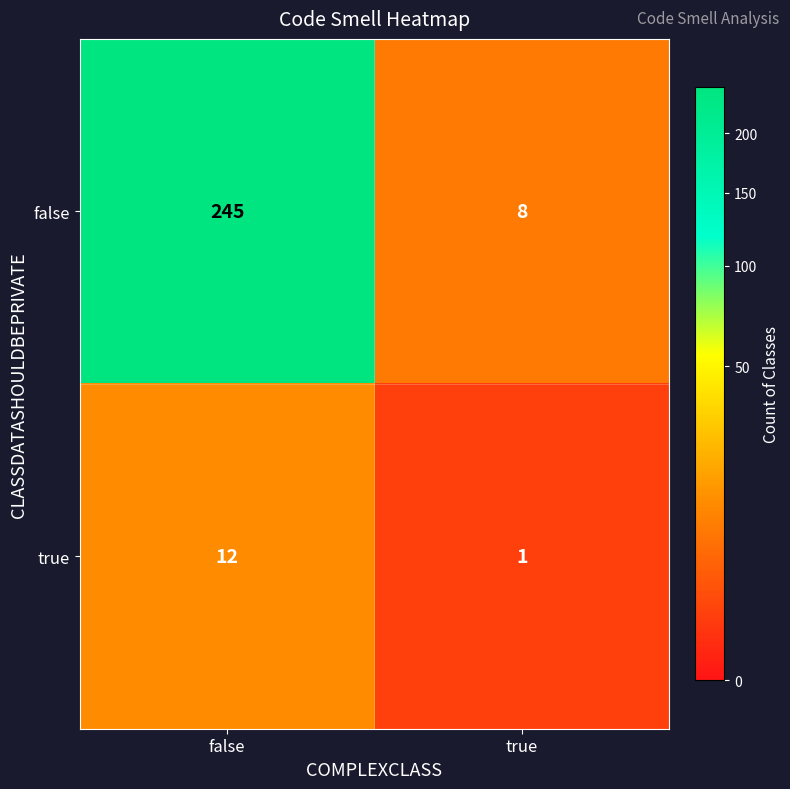

At how many categories does at least one series exceed 41?

1